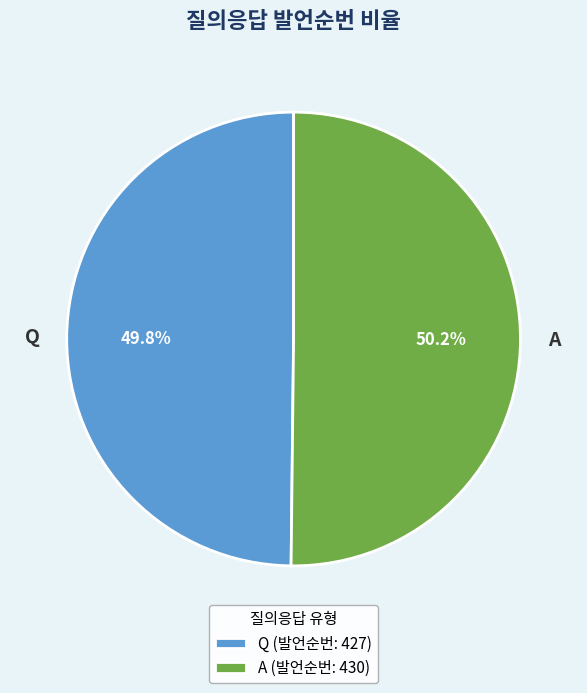

How many segments does this pie chart have?

2